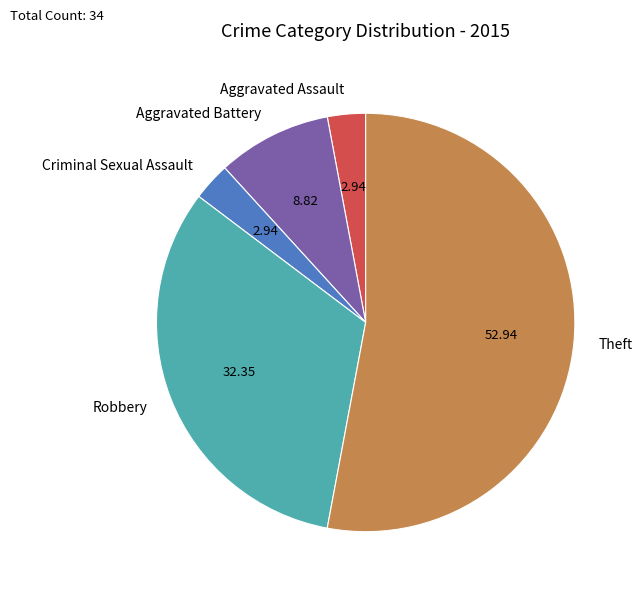

How many slices are in this pie chart?

5